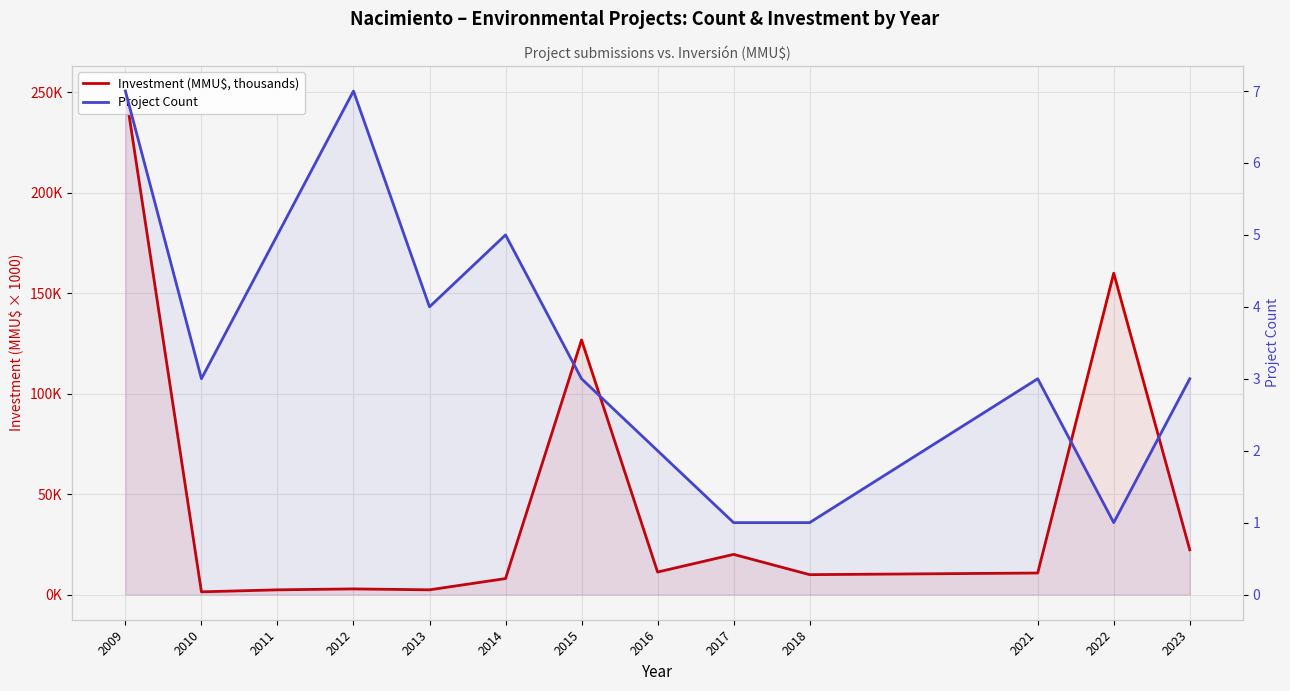

At which category is the sum across all series the highest?

2009